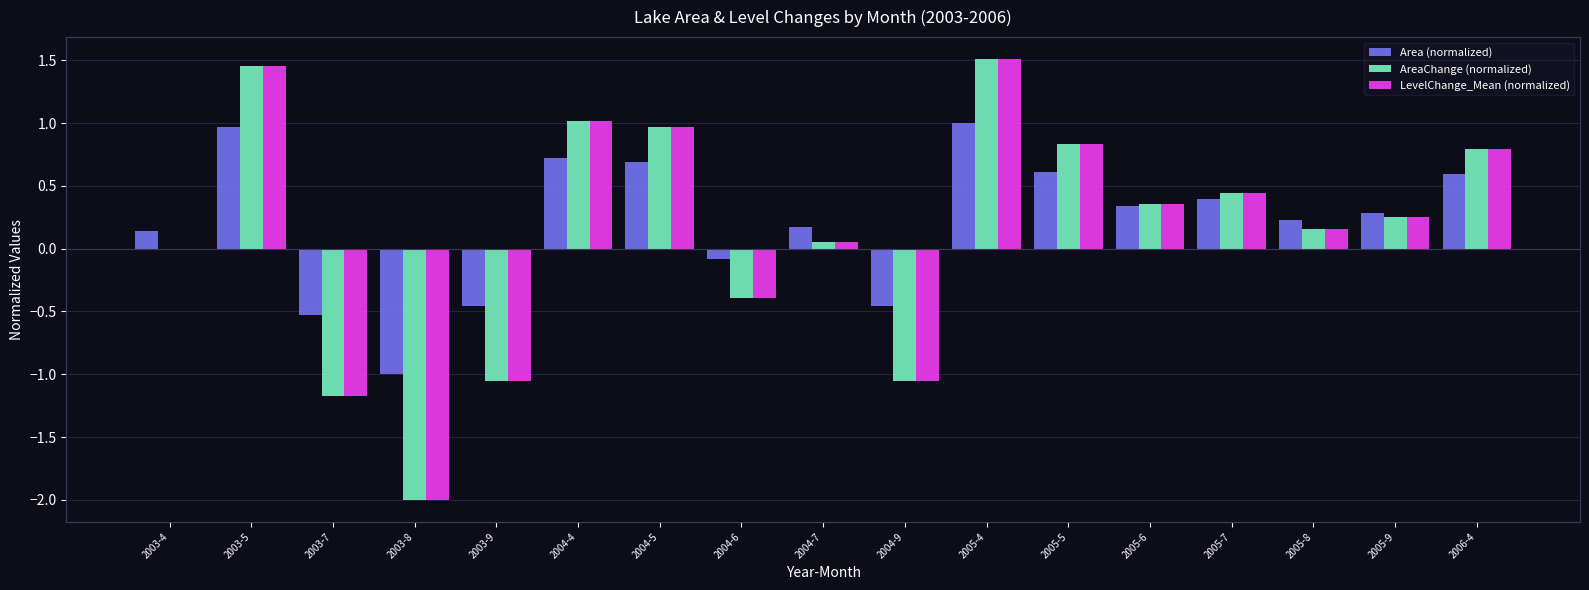

How many categories are shown in the chart?

17